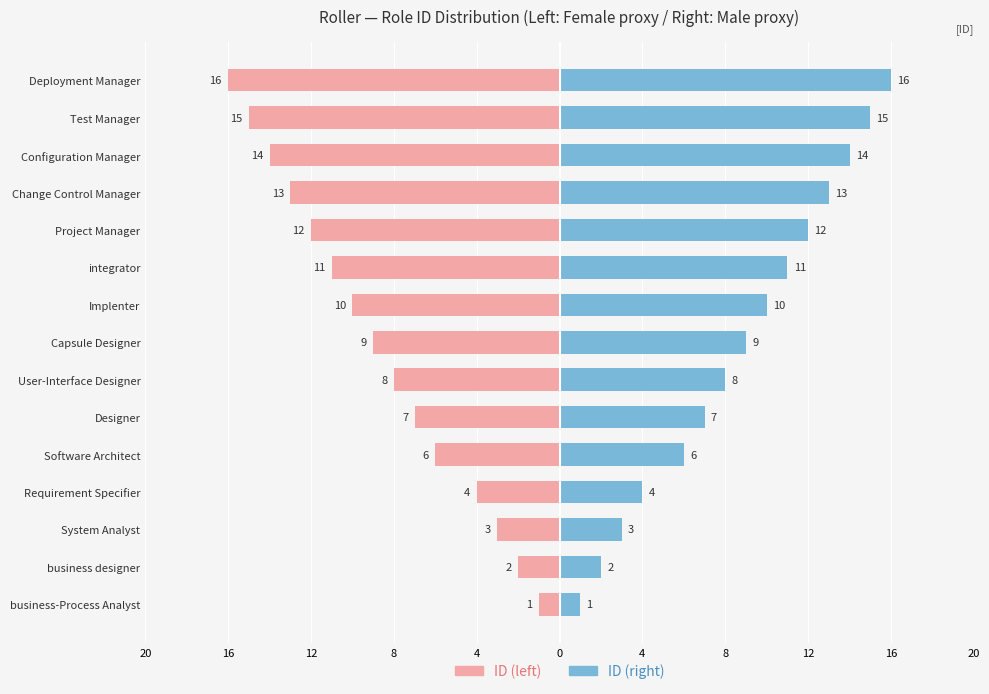

How many groups of bars are there?

15